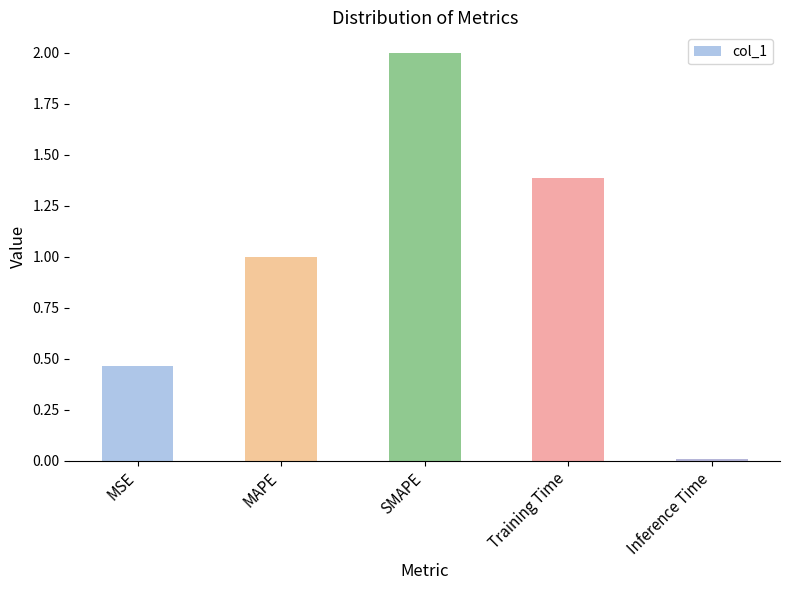

At which label does the data first exceed 1?

MAPE